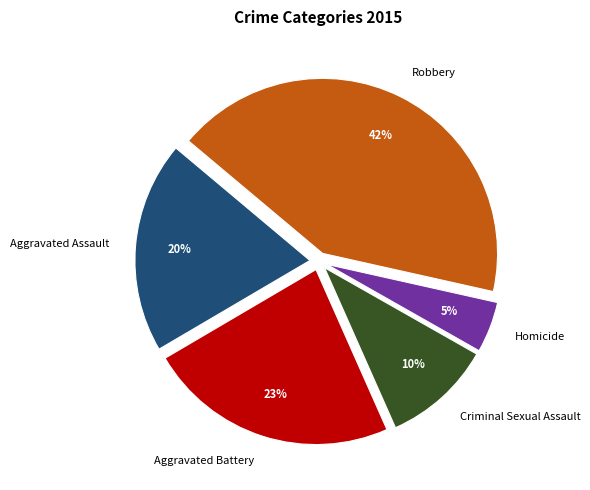

To the nearest percent, what portion does Robbery represent?

42%